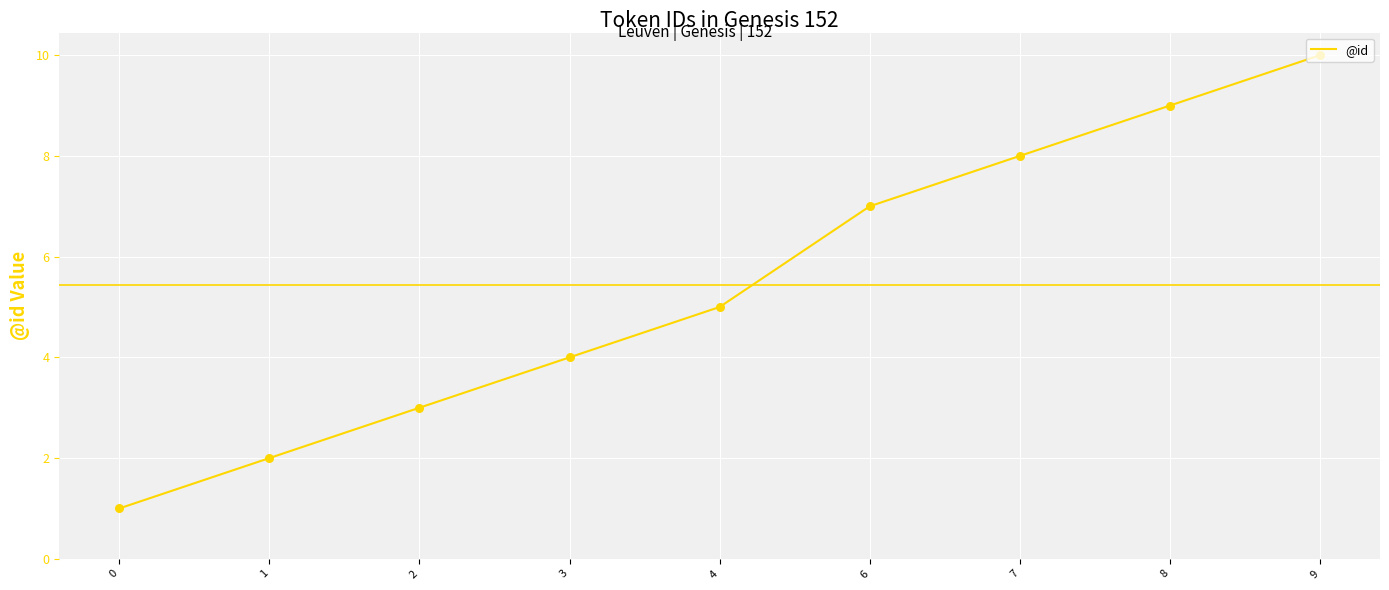

Approximately how many times larger is the value at 2 compared to 4?

0.6